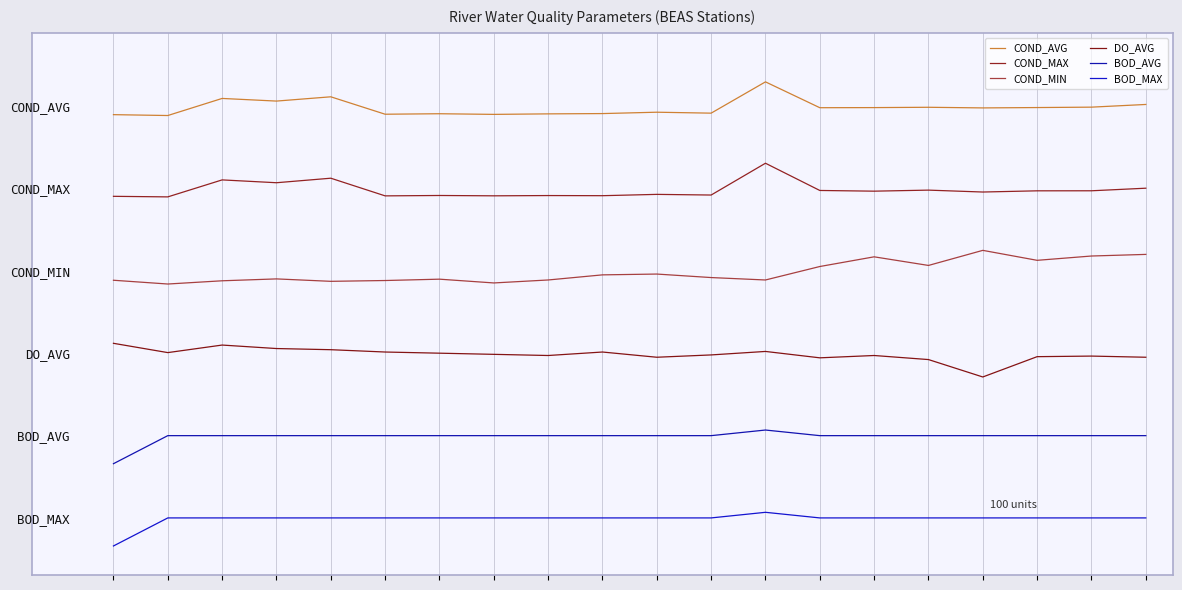

True or false: COND_MIN and DO_AVG intersect in this chart.

False